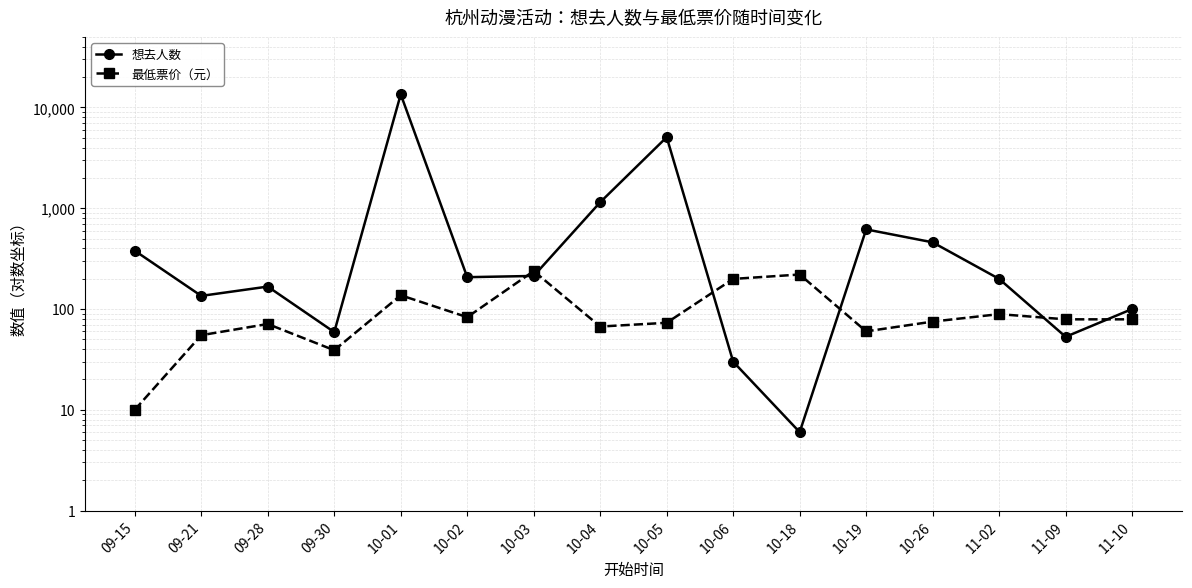

Which series changed the most between 09-30 and 10-05?

想去人数